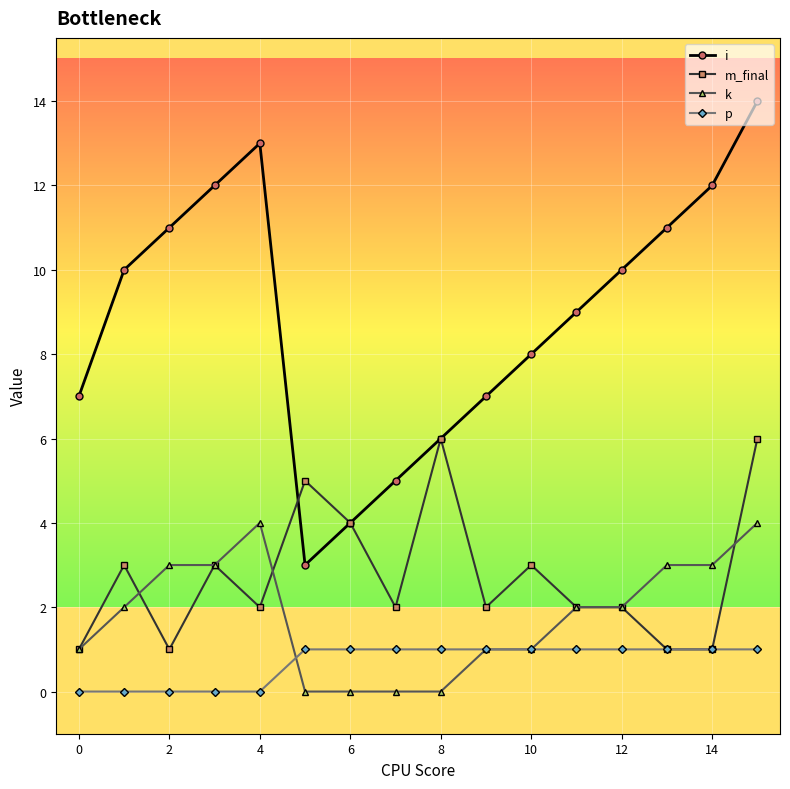

Which series has the largest range (max minus min)?

i